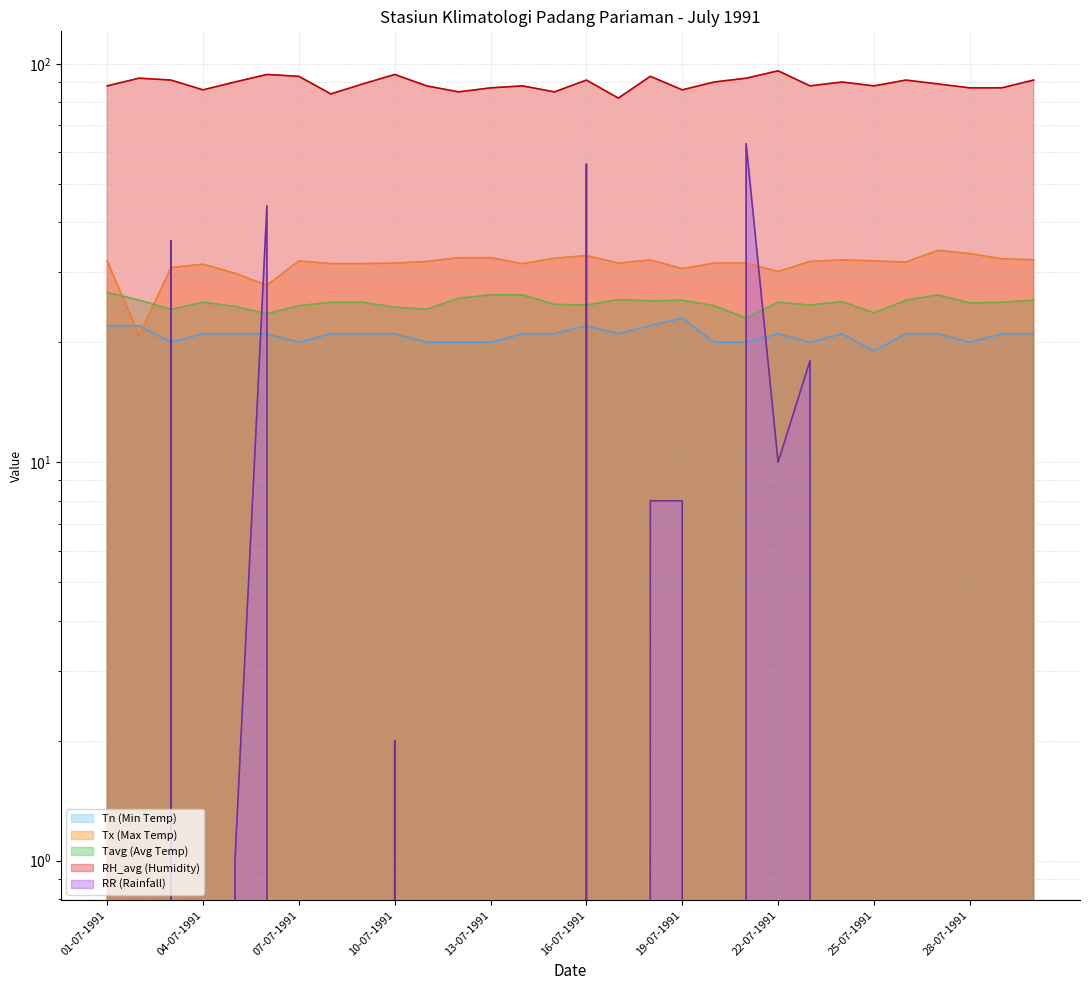

In RH_avg (Humidity), how many points are higher than both neighbors (excluding endpoints)?

9